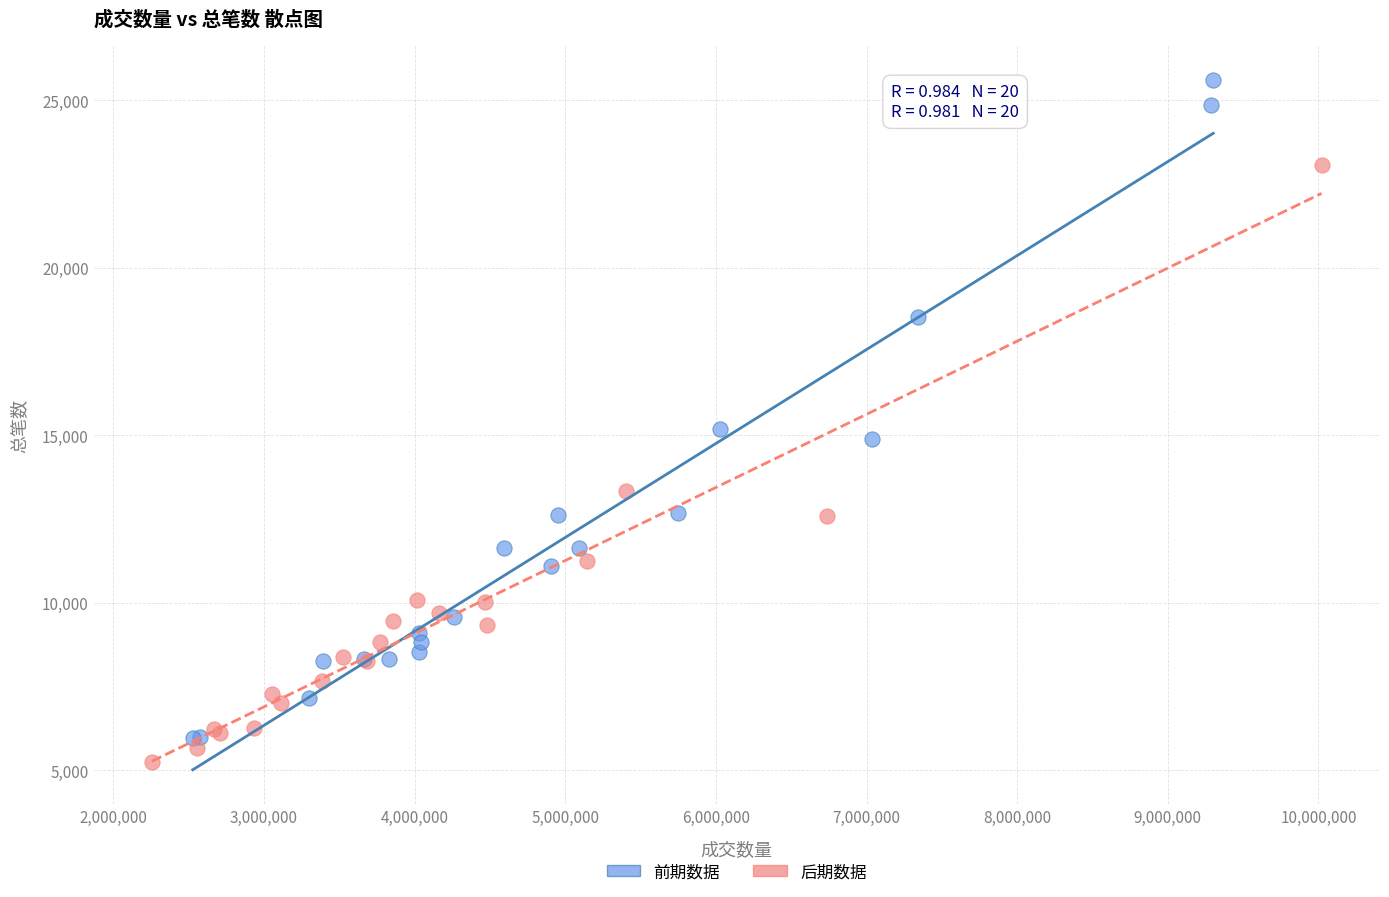

What are all the series names shown in the legend?

前期数据, 后期数据